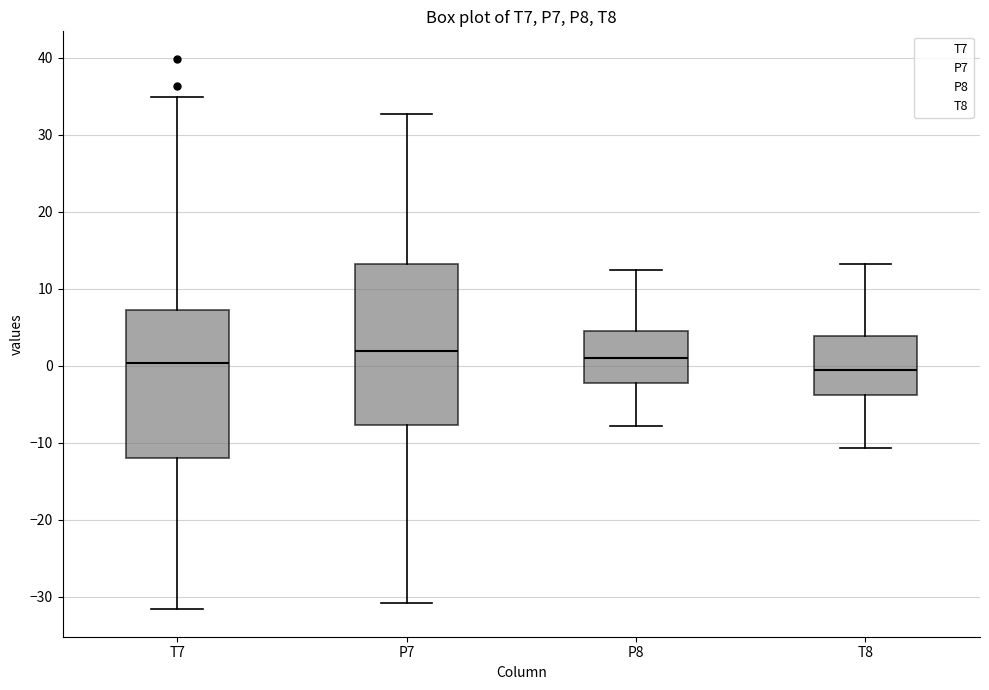

Reading left to right, transcribe this box plot: for each box, give where its median line is, the range the box spans, and where its two whiskers end, as read against the y-axis. The values are not printed on the chart, so give them approximately, as read against the axis.

T7: median 0, box -12 to 7, whiskers -32 to 35
P7: median 2, box -8 to 13, whiskers -31 to 33
P8: median 1, box -2 to 4, whiskers -8 to 13
T8: median -1, box -4 to 4, whiskers -11 to 13